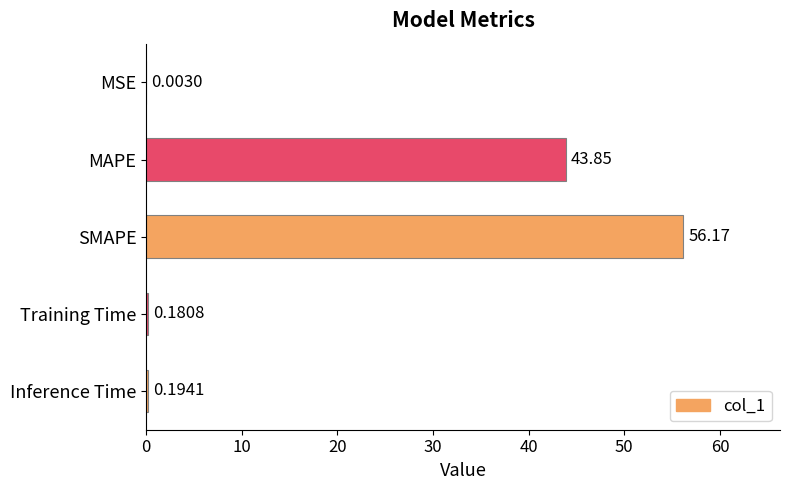

Which has a higher value, Inference Time or SMAPE?

SMAPE